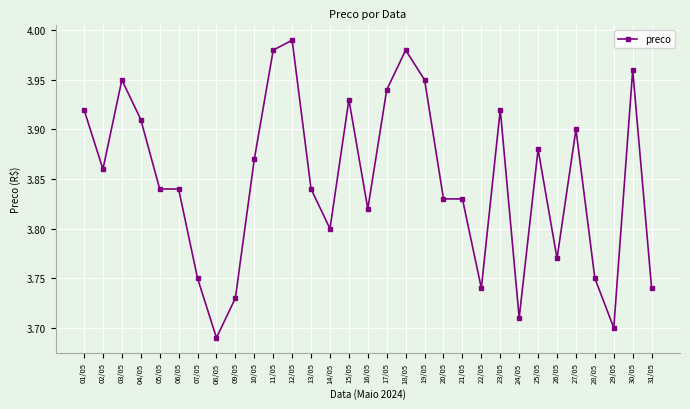

At which label is the value closest to 3?

08/05